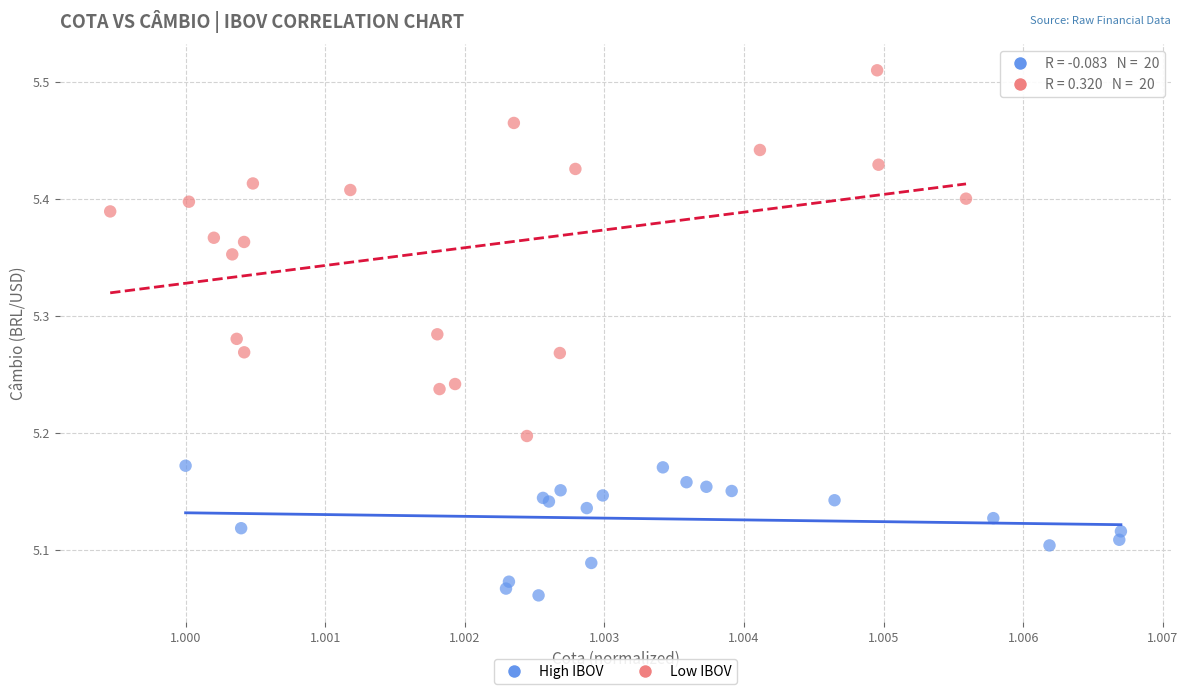

Which series contains the highest Y value?

Low IBOV